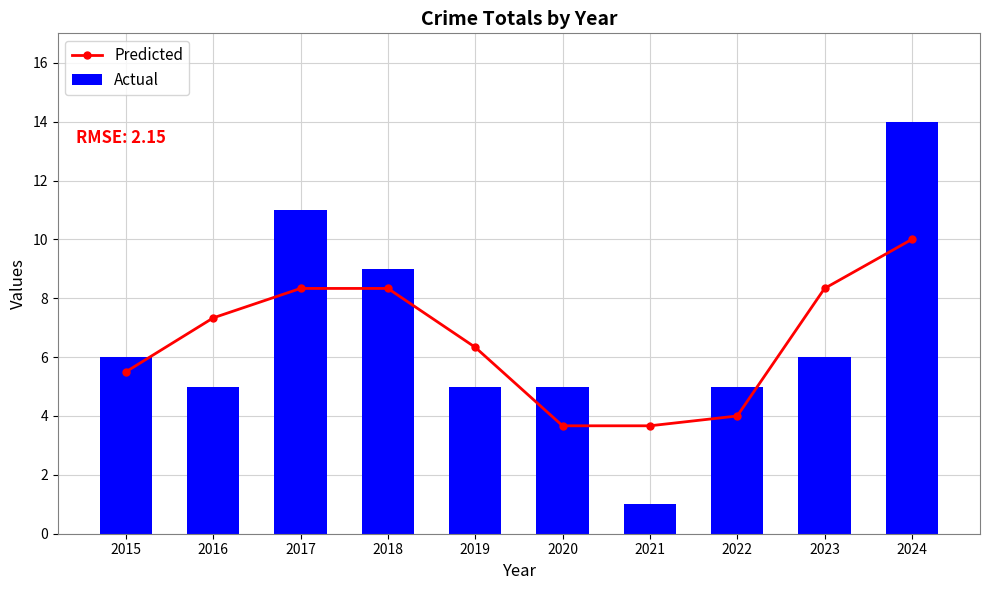

True or false: Actual has a value of 3.4 at 2020.

False